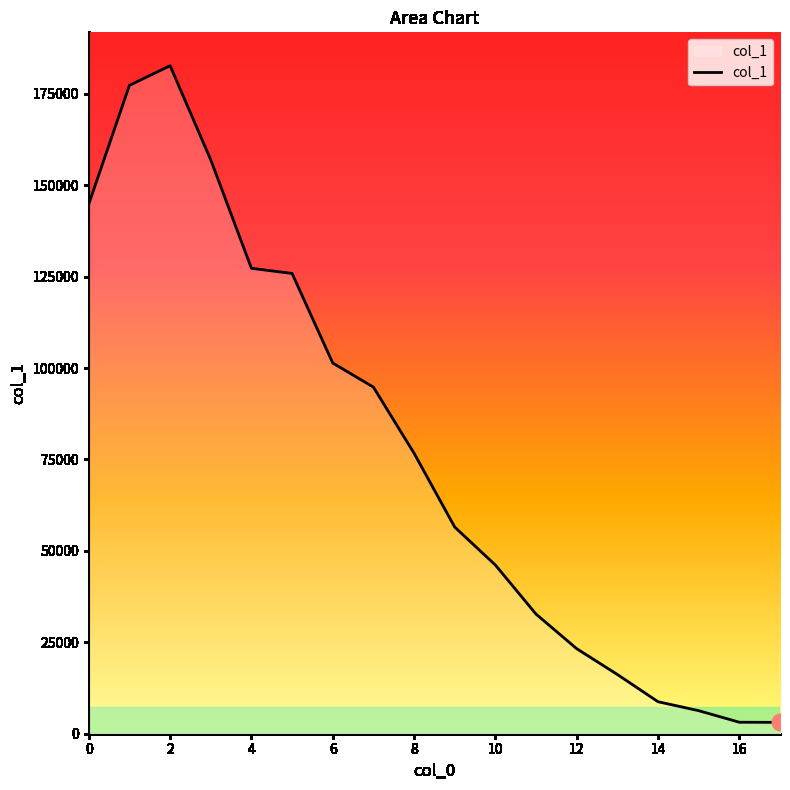

What is the minimum value shown in the chart?

3106